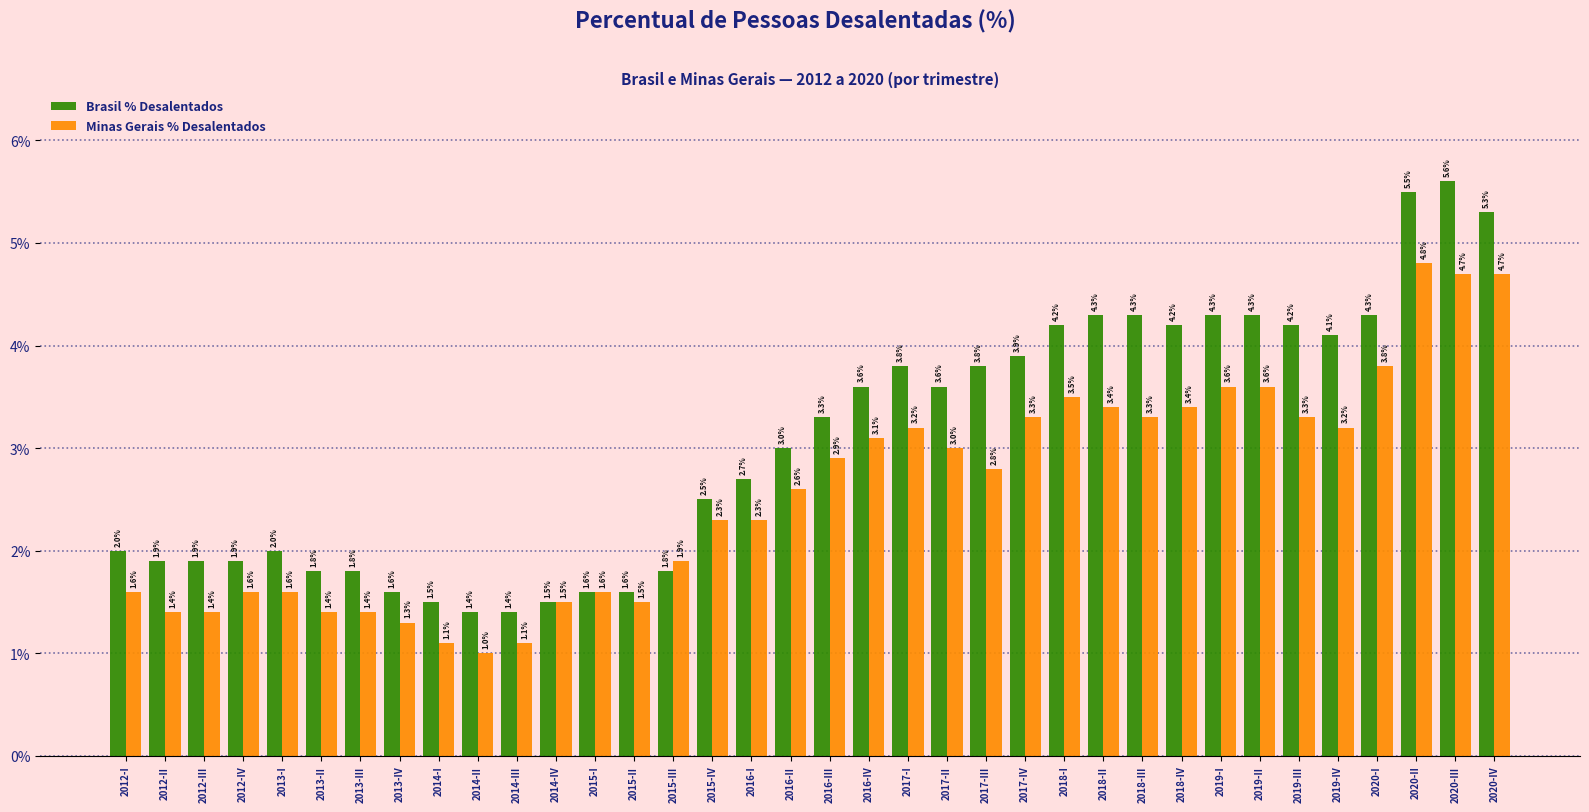

What are all the series names shown in the legend?

Brasil % Desalentados, Minas Gerais % Desalentados